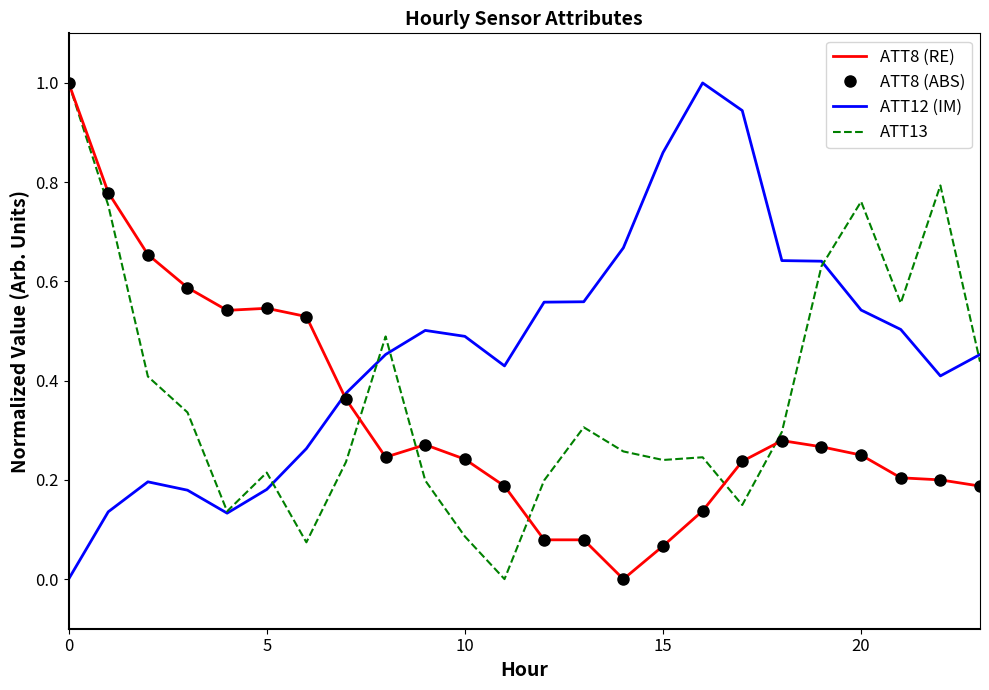

What is the maximum value shown in the chart?

1.0